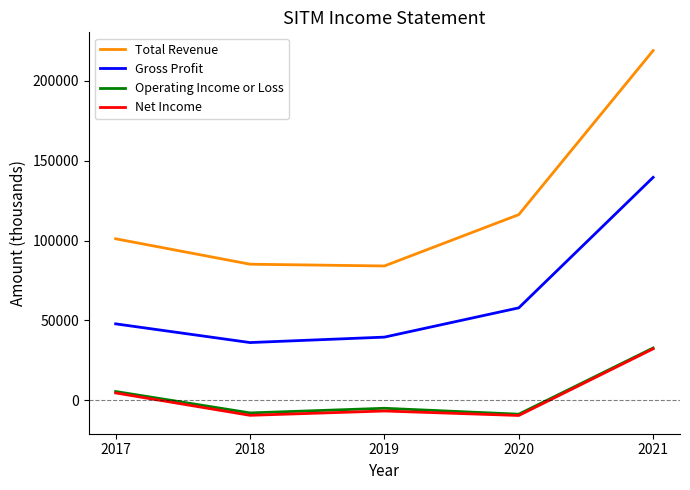

What is the average value of the Total Revenue series?

121080